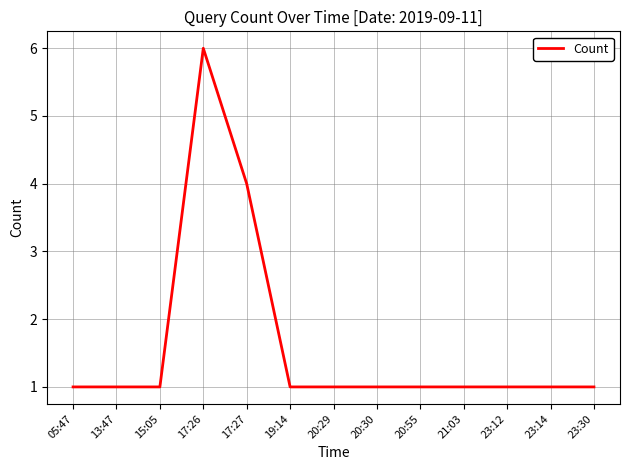

What is the difference between the maximum and minimum values?

5